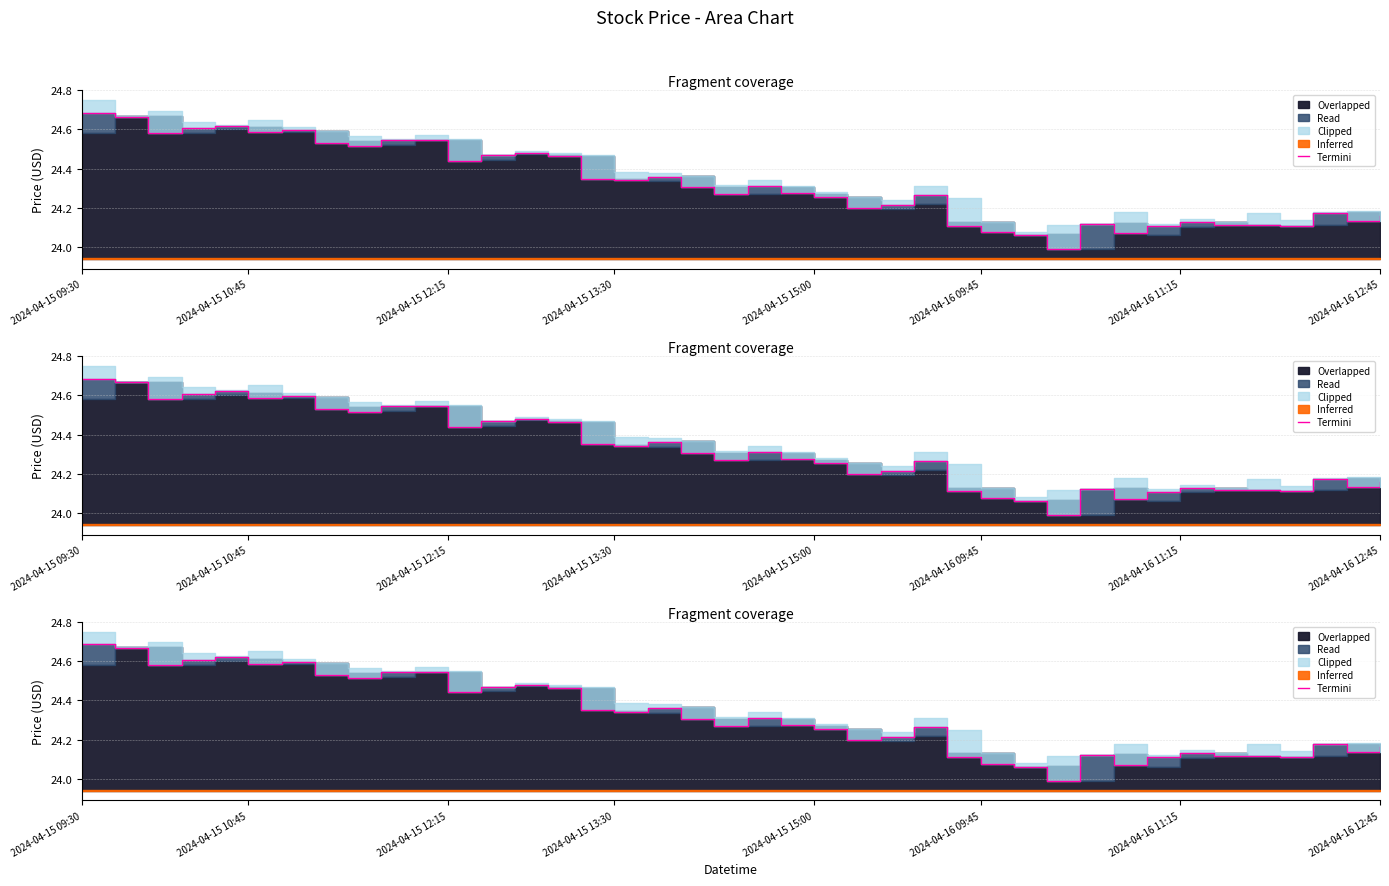

What is the change in value from 11 to 20?

-0.1